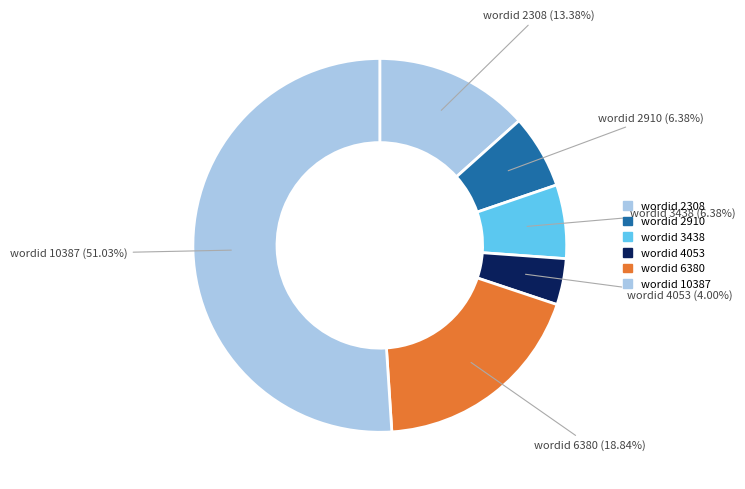

What is the ratio of the value at wordid 3438 to the value at wordid 4053?

1.6